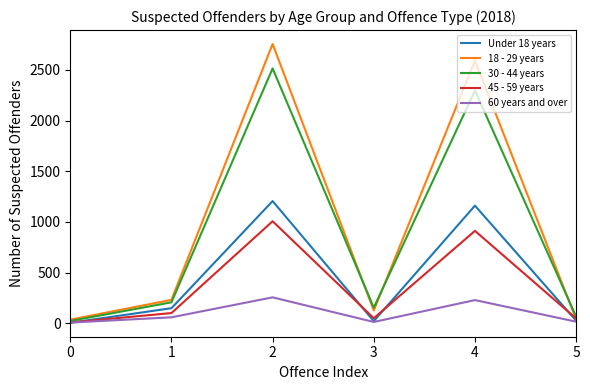

Rank the series at 2 from lowest to highest value.

60 years and over, 45 - 59 years, Under 18 years, 30 - 44 years, 18 - 29 years